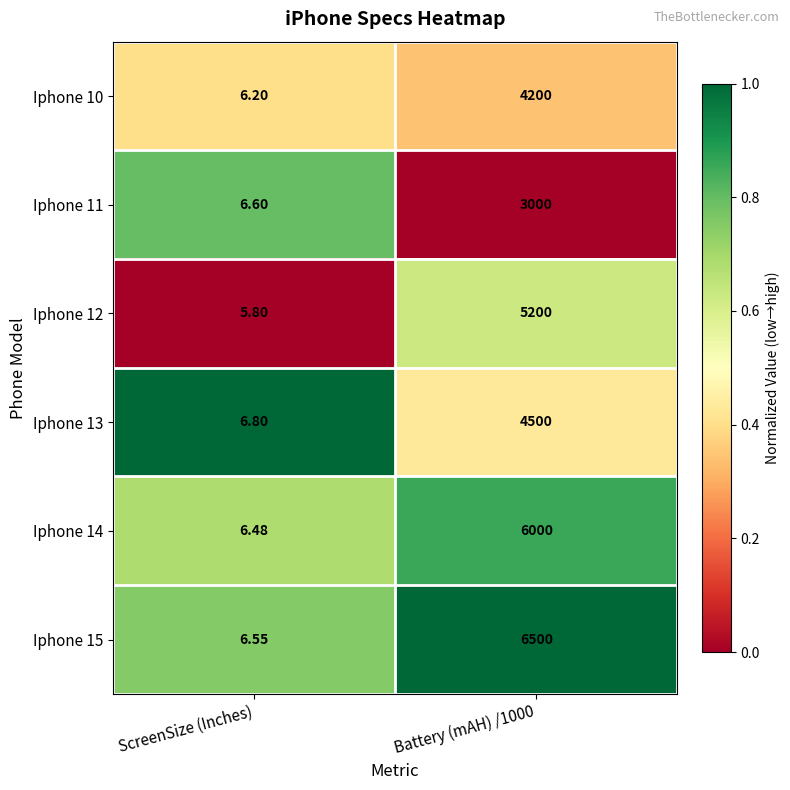

How many series are shown in this chart?

6